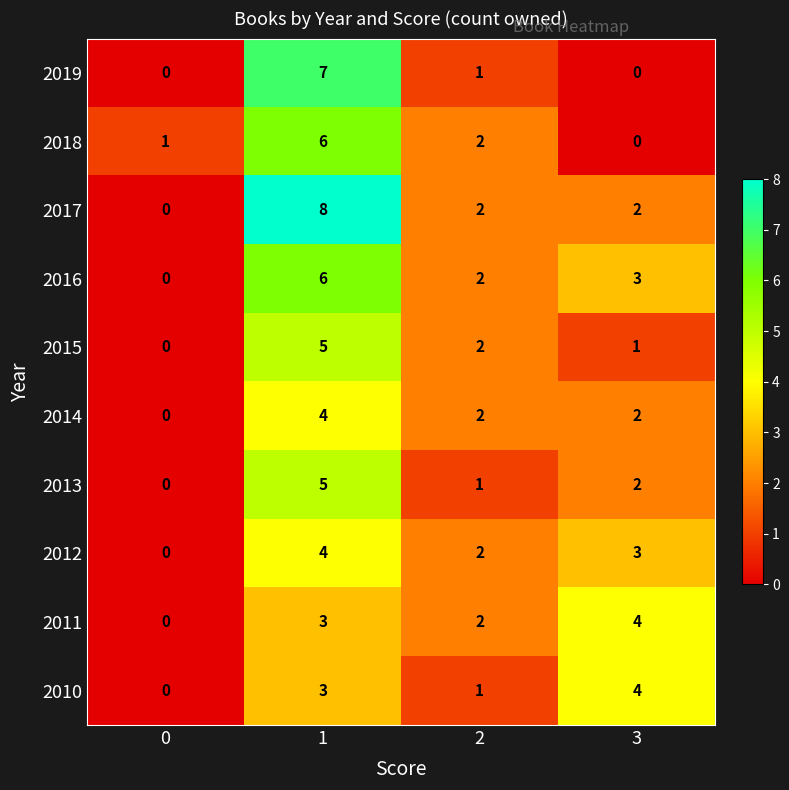

The value of 2017 at 2 is 1. True or false?

False